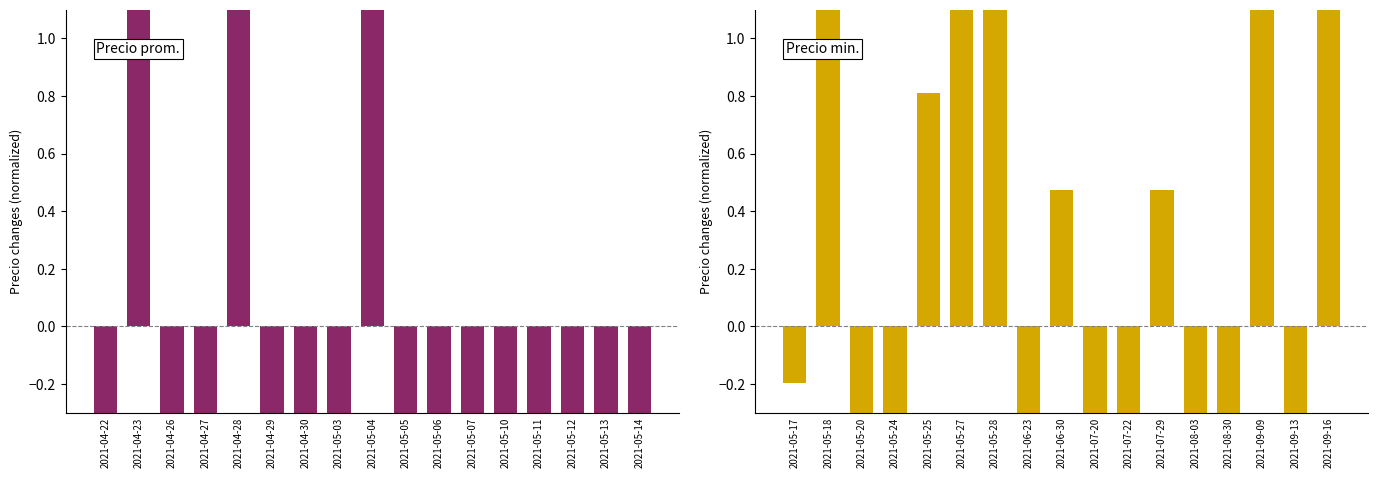

Is it true that Precio promedio ponderado equals -0.6 at 2021-05-13?

True